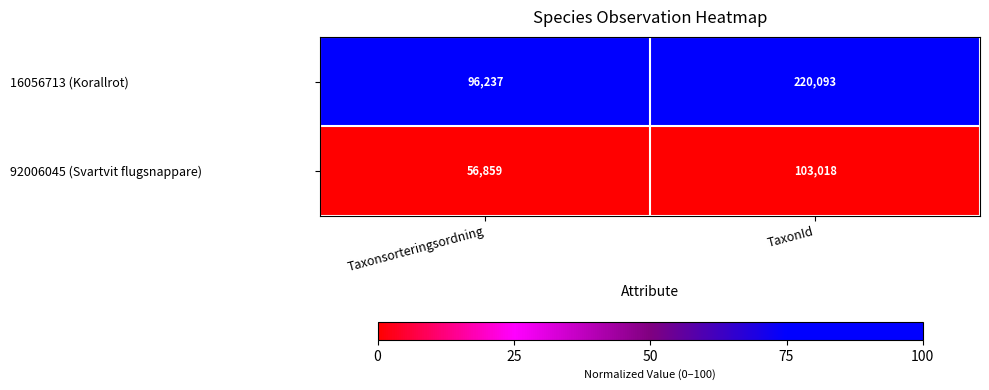

Rank the series by their average value, from highest to lowest.

16056713 (Korallrot), 92006045 (Svartvit flugsnappare)